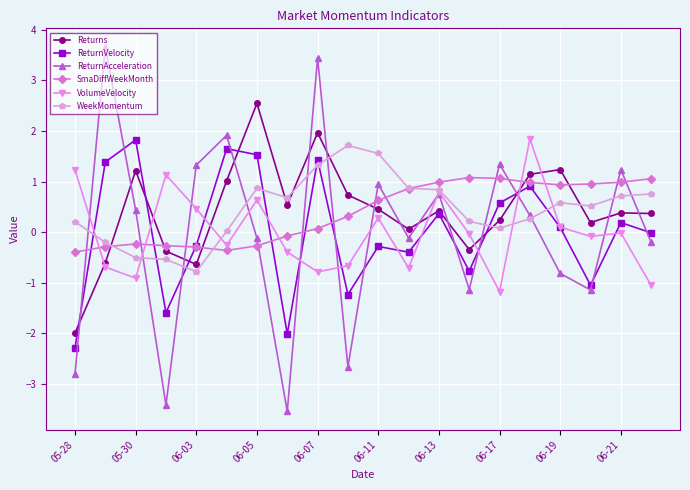

What is the maximum value shown in the chart?

3.7